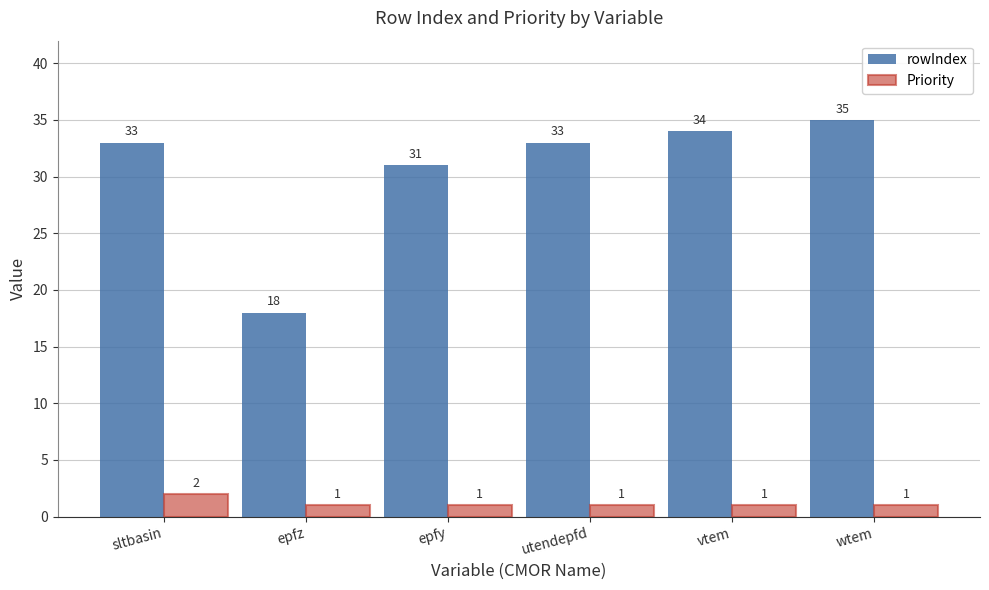

Which series changed the most between vtem and wtem?

rowIndex